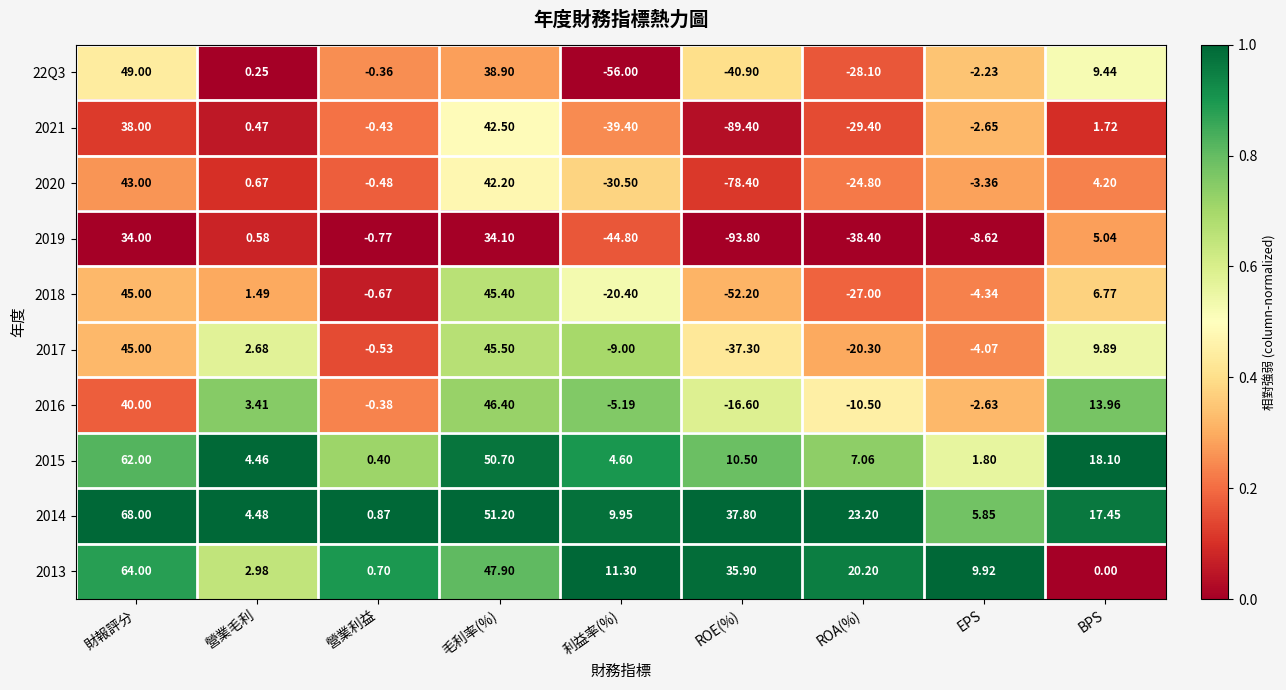

List the labels in order of 2017 value, smallest first.

ROE(%), ROA(%), 利益率(%), EPS, 營業利益, 營業毛利, BPS, 財報評分, 毛利率(%)